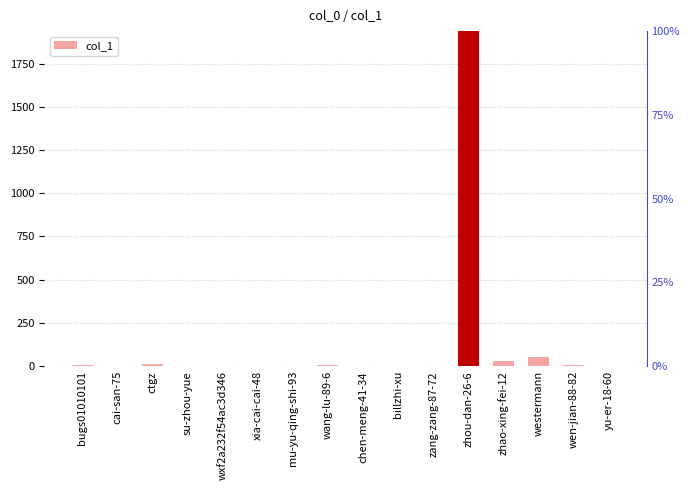

What is the difference between the values at wxf2a232f54ac3d346 and wang-lu-89-6?

4